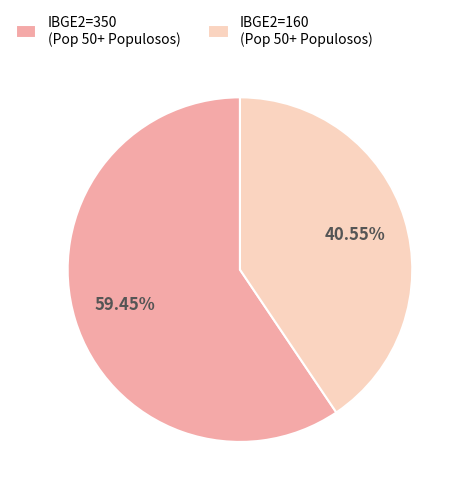

What is the smallest slice in the pie chart?

IBGE2=160 (Pop 50+ Populosos)